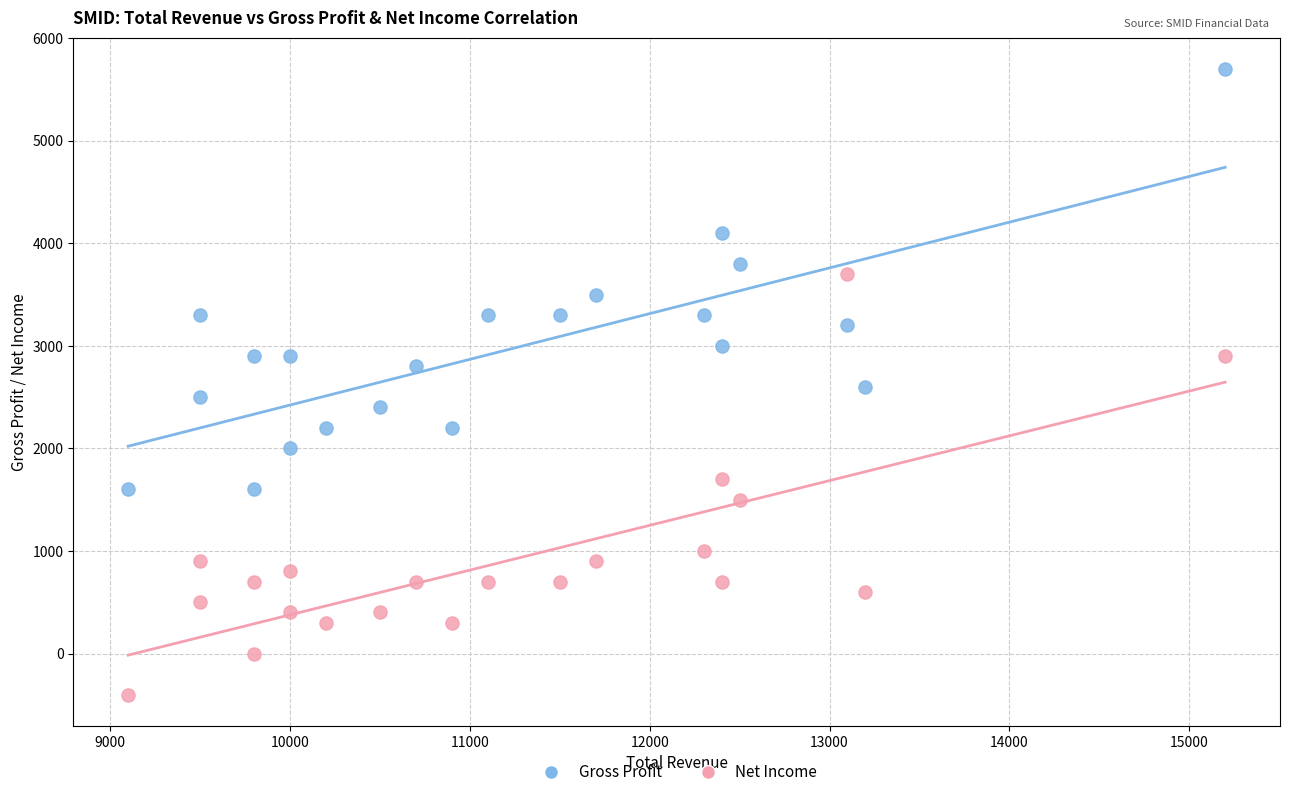

What are all the series names shown in the legend?

Gross Profit, Net Income